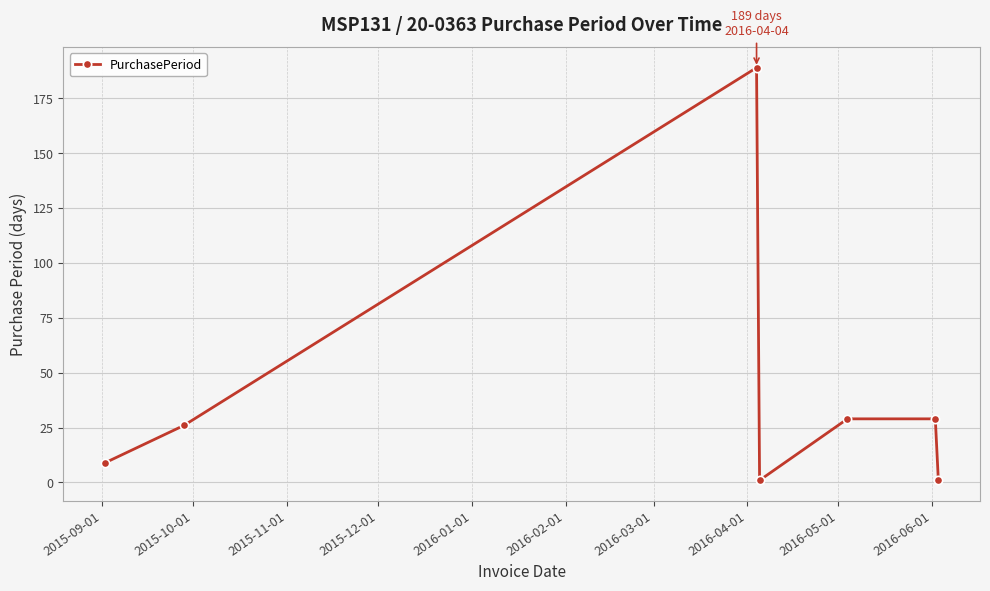

What is the greatest value displayed?

189